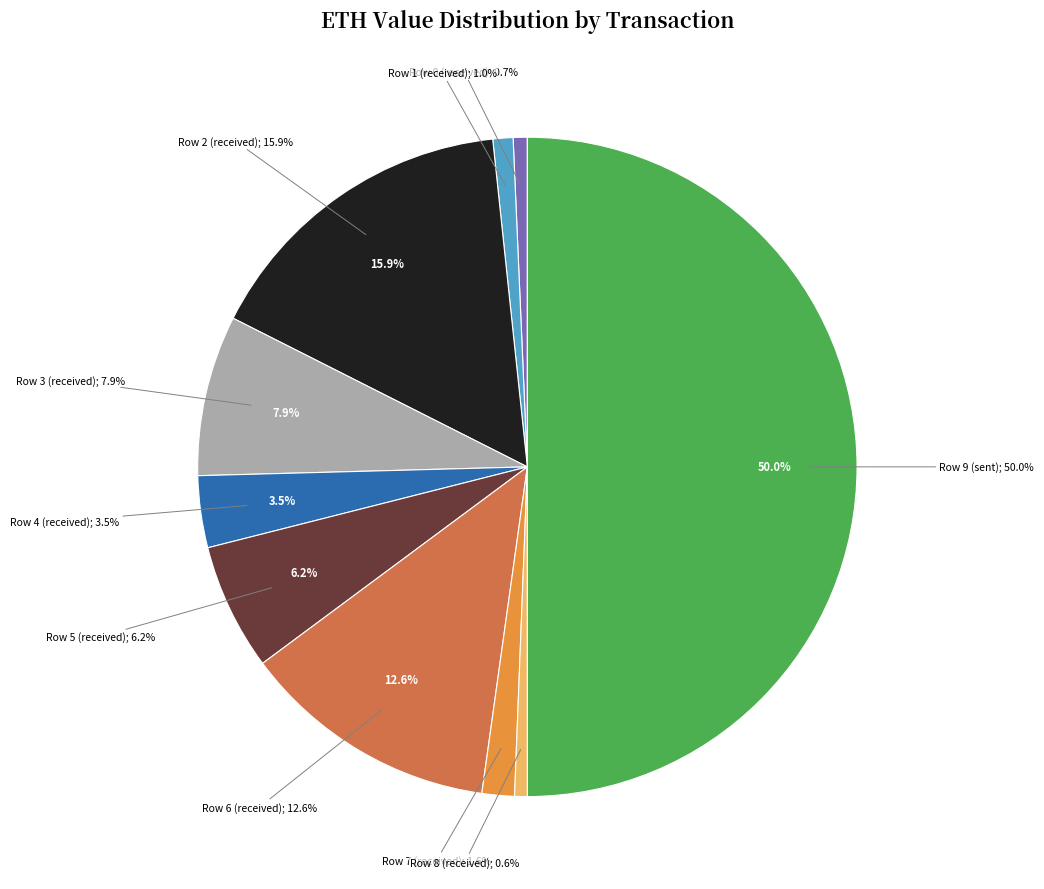

How many segments does this pie chart have?

10